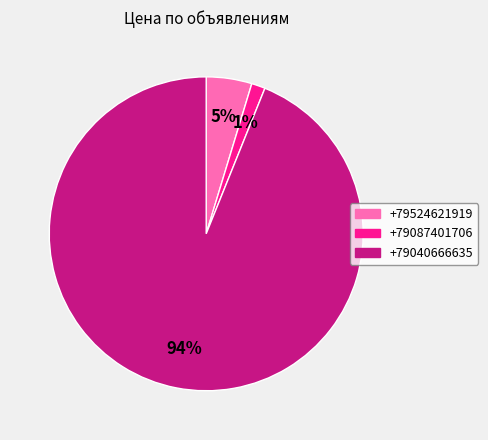

How many slices are in this pie chart?

3